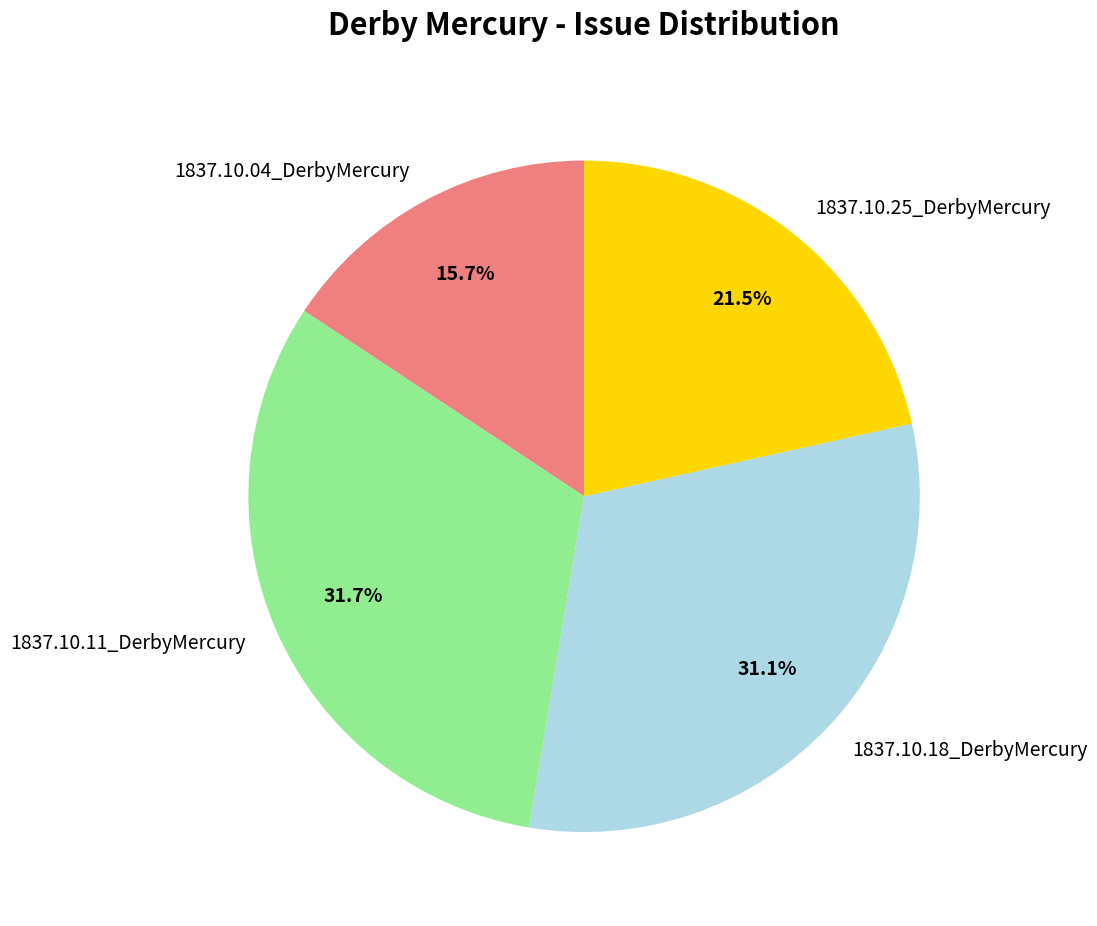

Rank the categories by value from lowest to highest.

1837.10.04_DerbyMercury, 1837.10.25_DerbyMercury, 1837.10.18_DerbyMercury, 1837.10.11_DerbyMercury